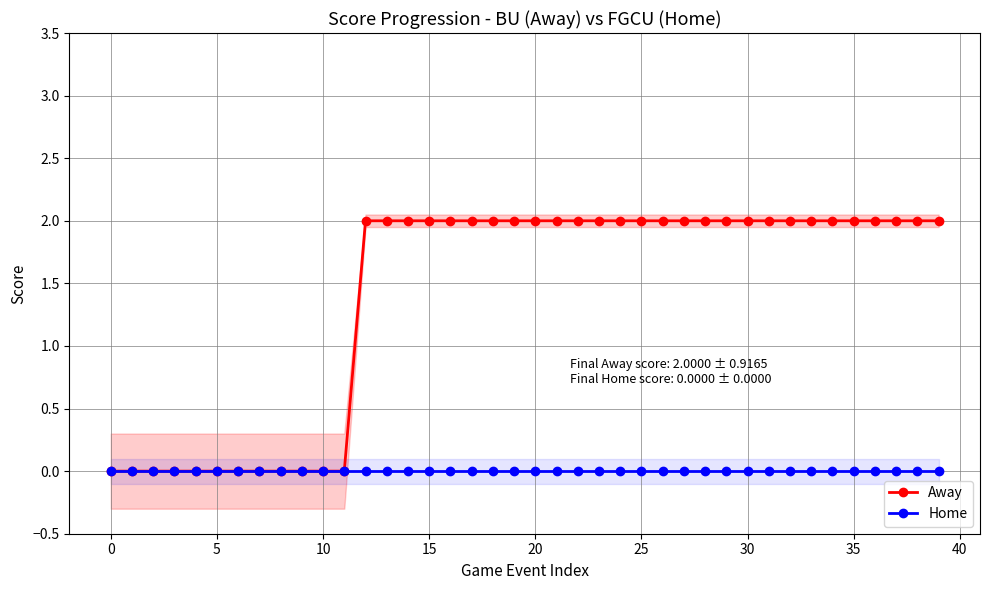

True or false: Home has a value of 0 at 5.

True